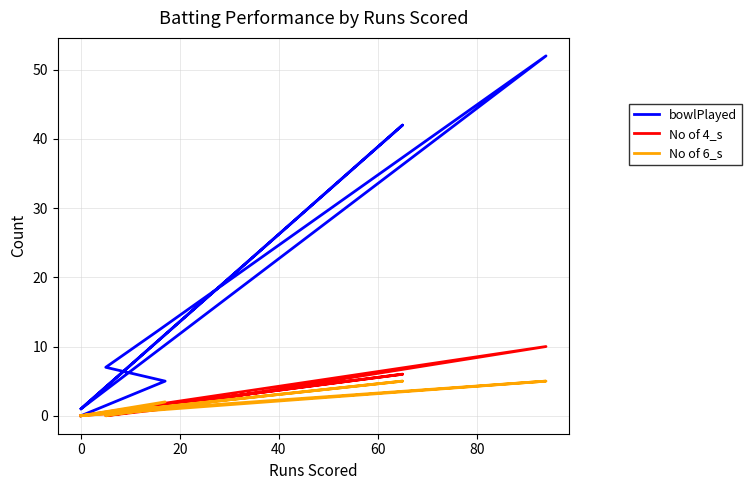

What is the total value across all series at 40?

67